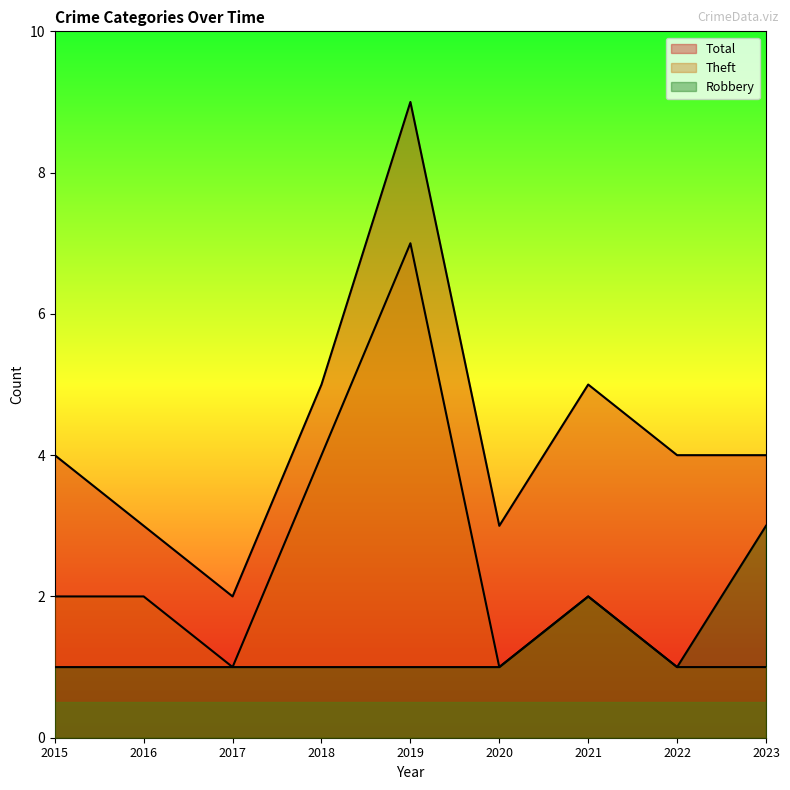

True or false: Total and Robbery cross at least once.

False